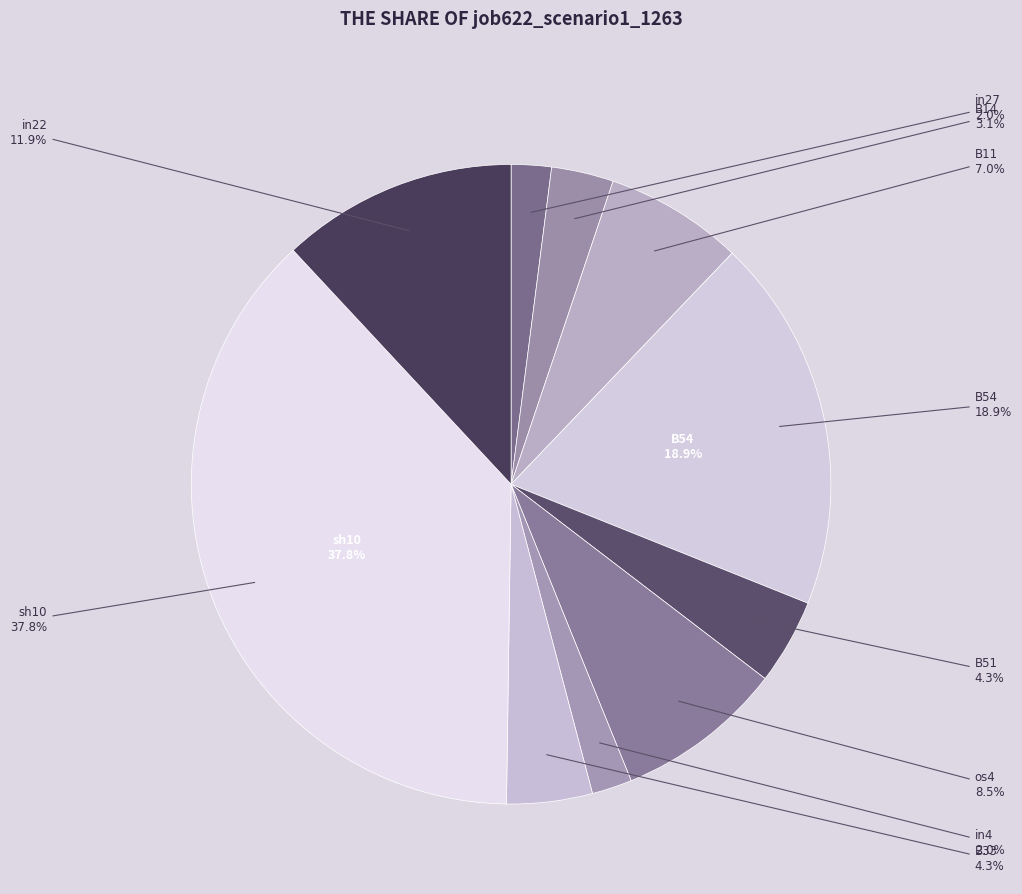

Which slice is the largest?

sh10